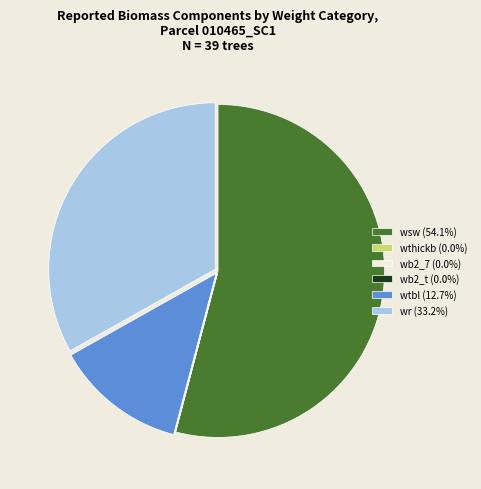

Is there a majority slice in this chart?

Yes